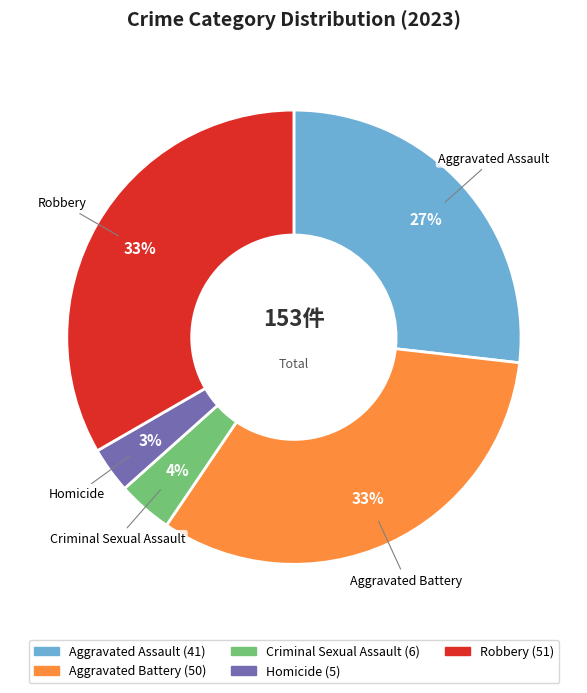

Is the sum of Aggravated Battery and Robbery greater than half?

Yes